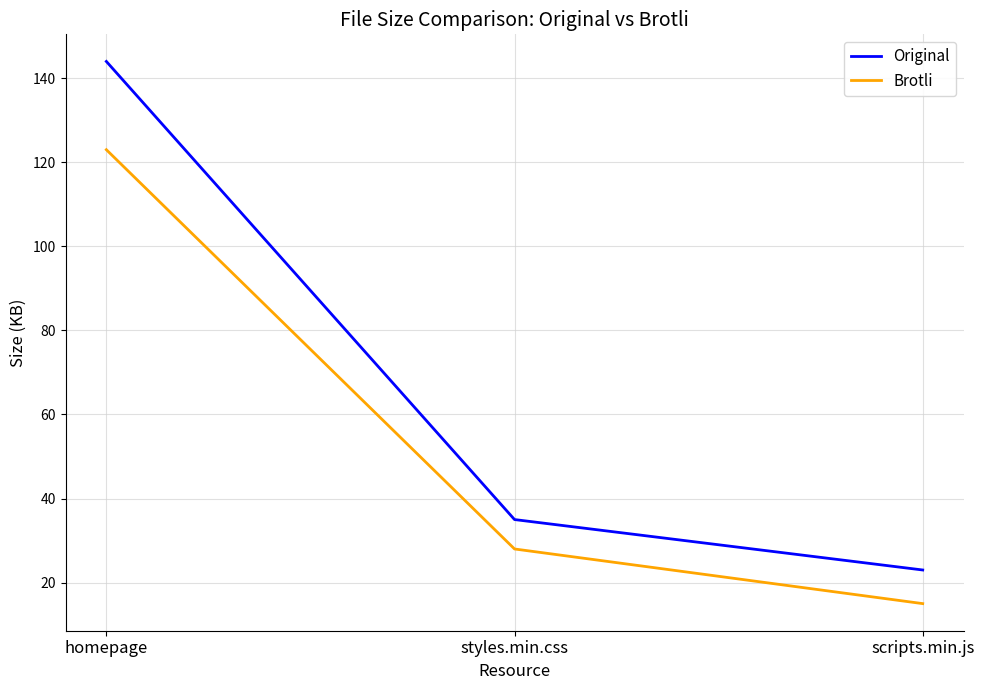

What is the difference between the Original values at styles.min.css and scripts.min.js?

12